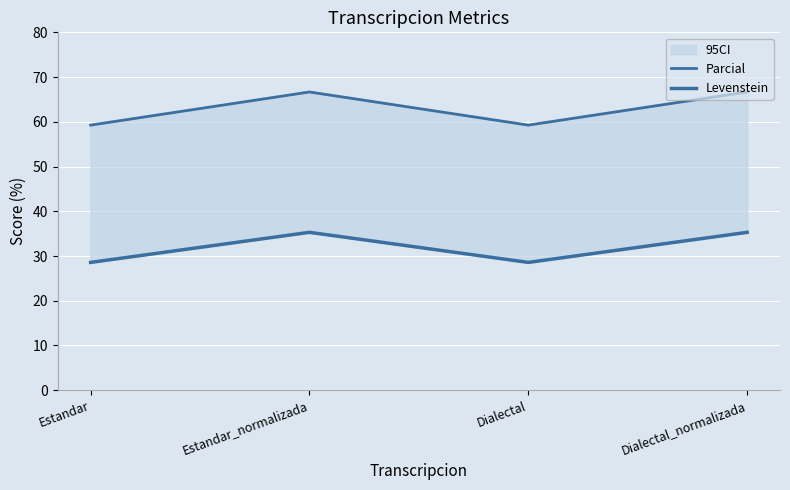

What position from the left is Dialectal_normalizada?

4